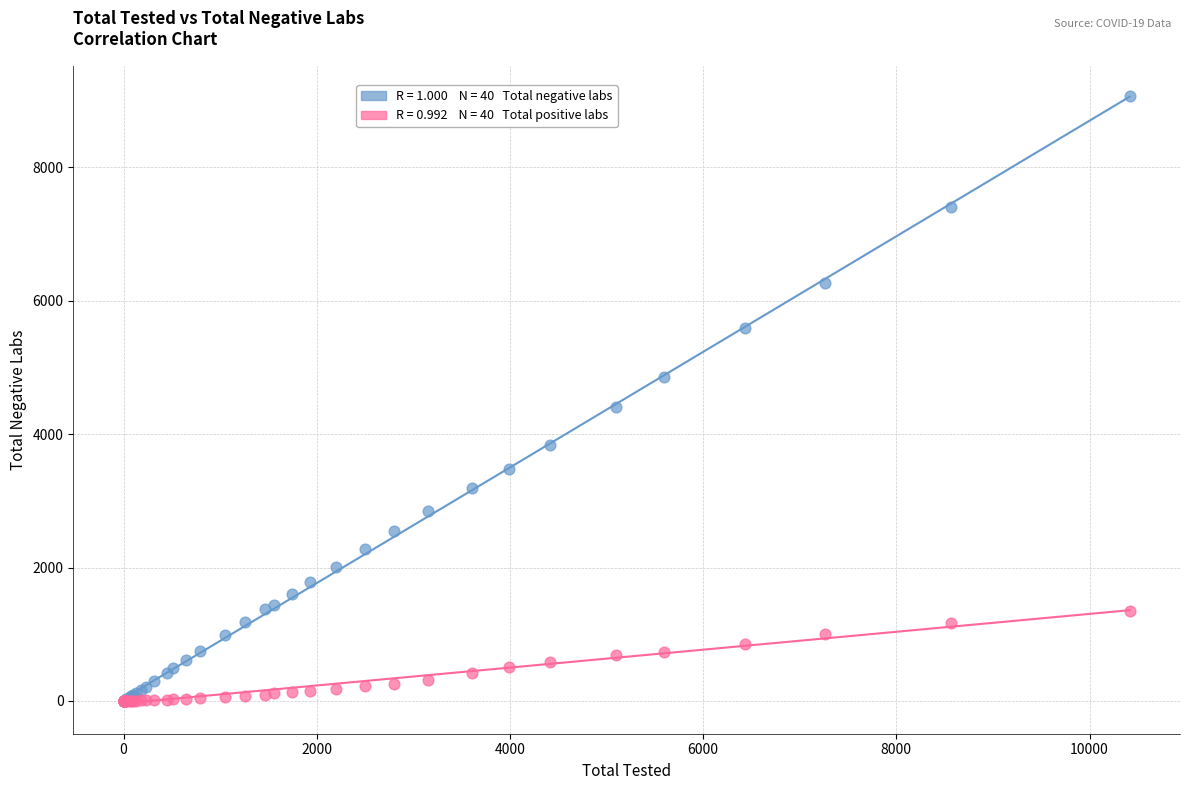

Across all series, what Y value is closest to 4532?

4412